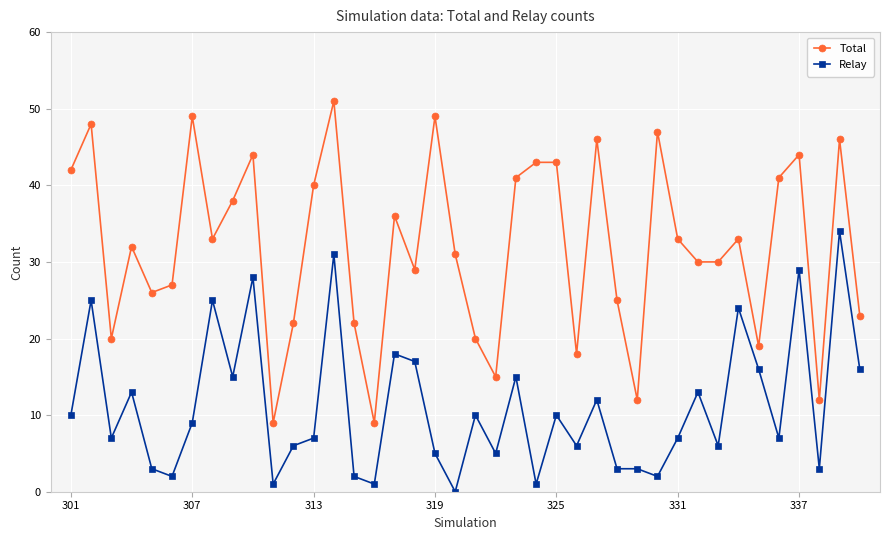

What is the difference between the maximum and minimum values in the Relay series?

34